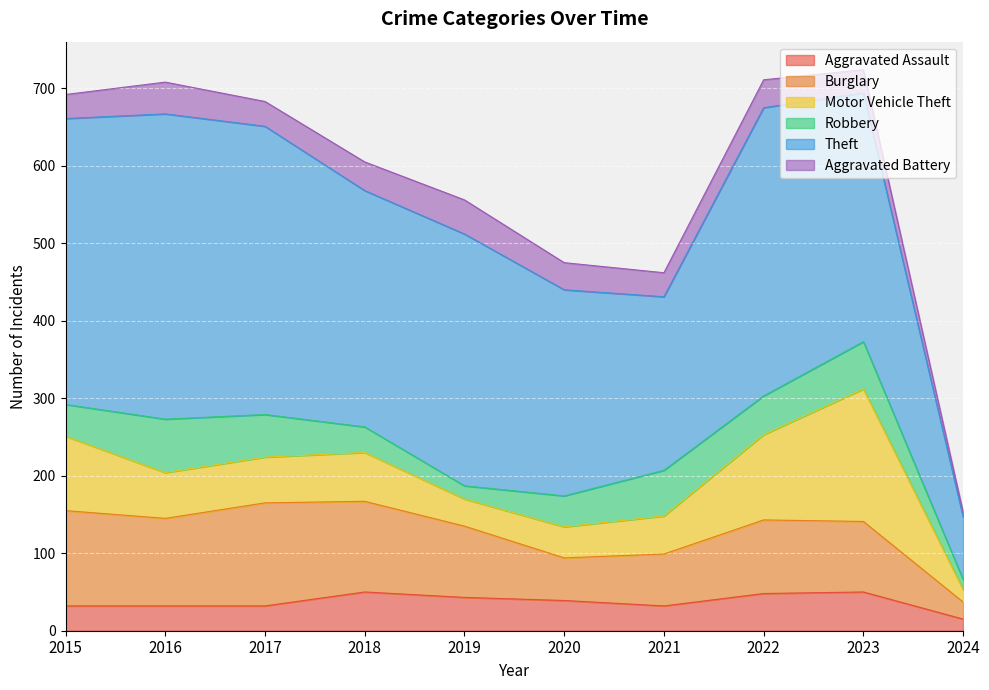

What is the value of the Theft point at the 1st from the left?

369